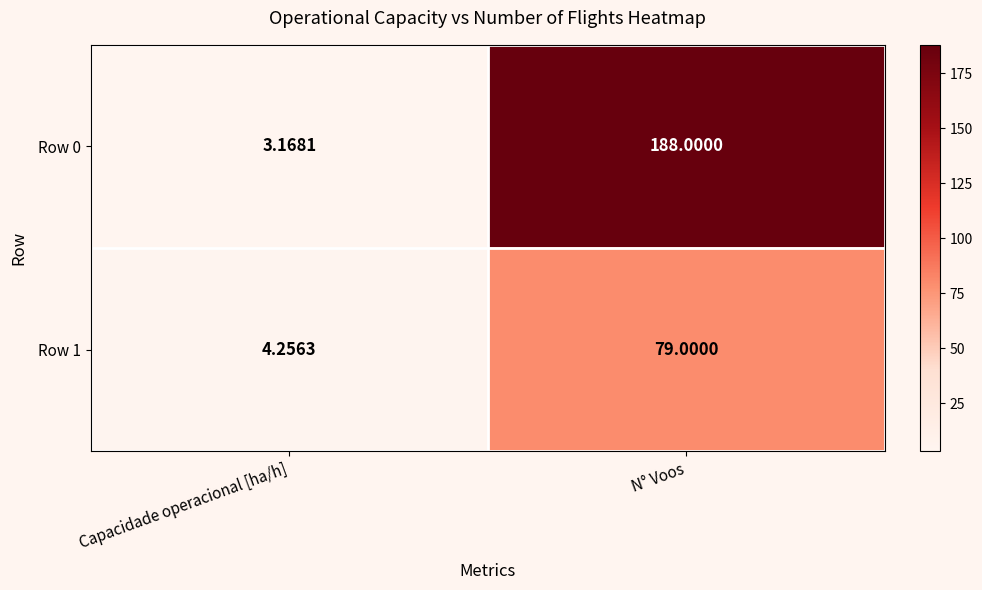

Where is Row 0 nearest to the value 95?

Capacidade operacional [ha/h]